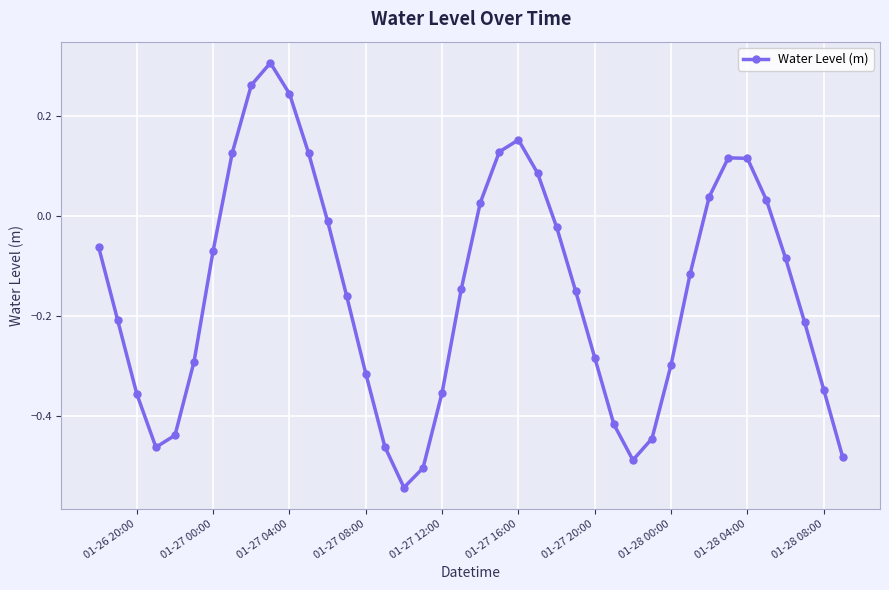

What is the difference between the second highest and second lowest values?

0.8